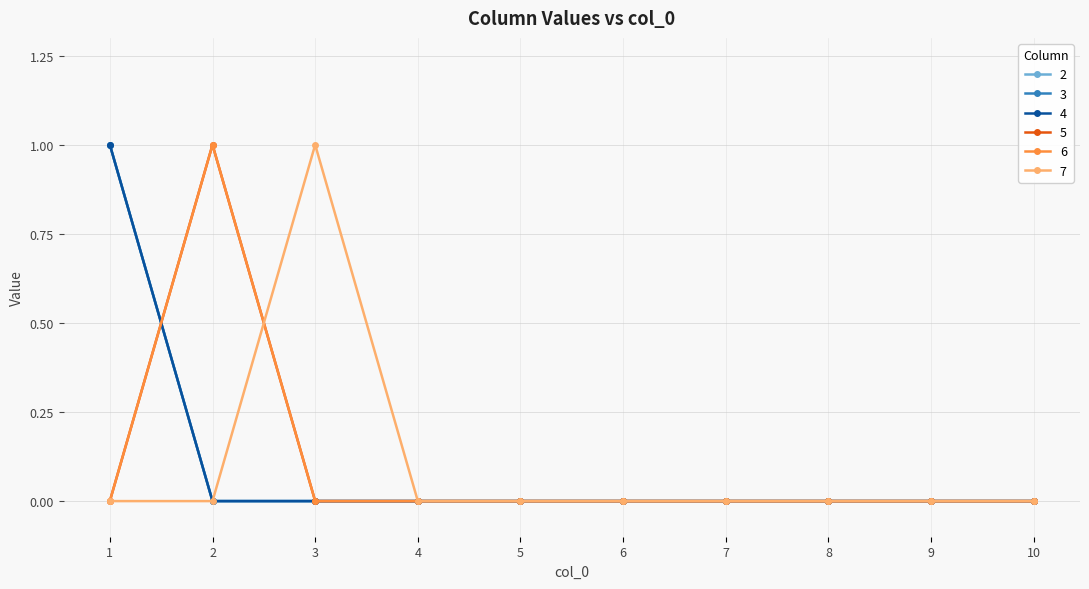

Is this an area chart (filled region under the line)?

No